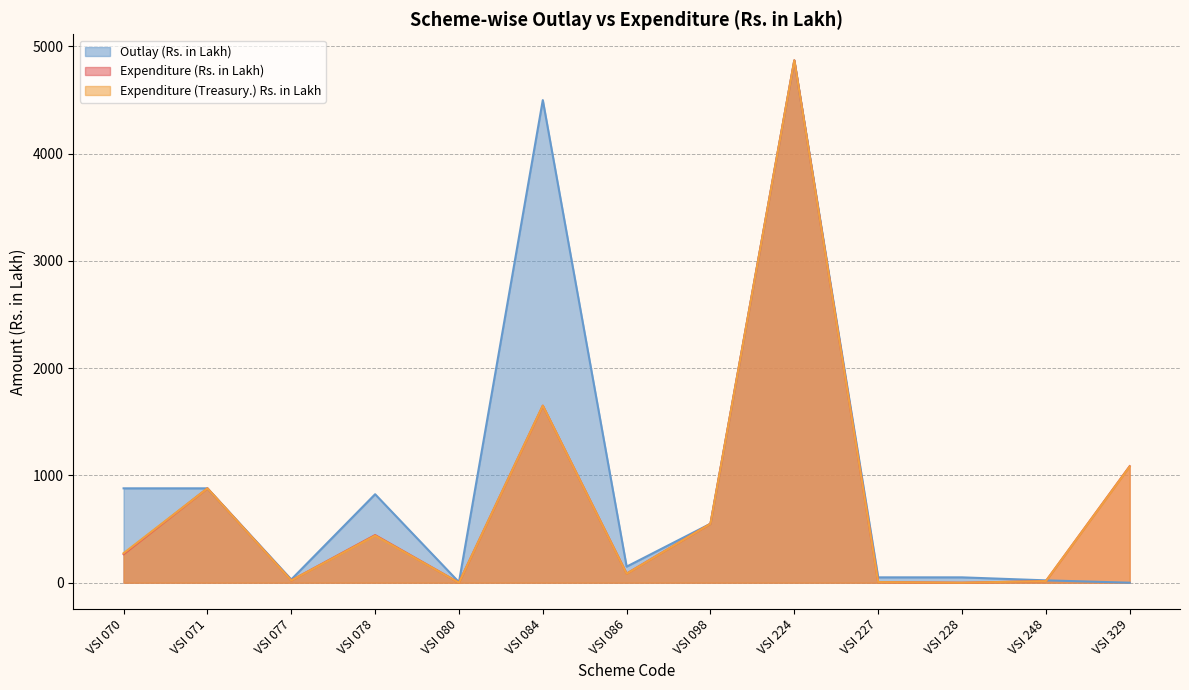

In Outlay (Rs. in Lakh), how many points are higher than both neighbors (excluding endpoints)?

3